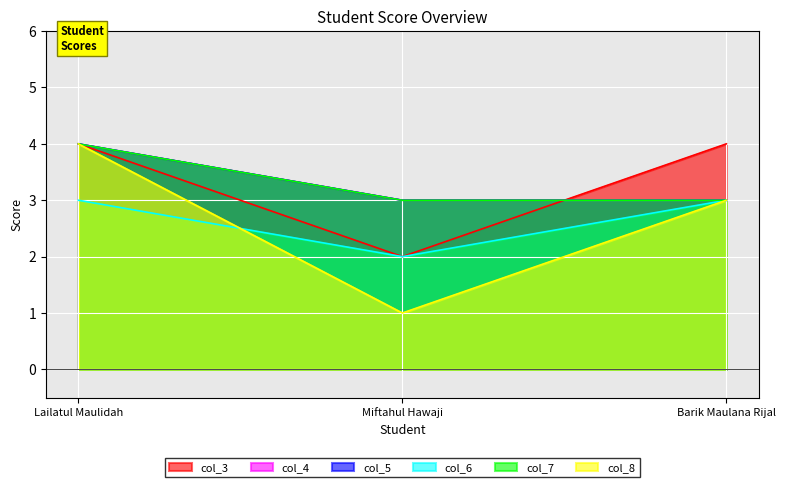

Reading right to left, extract all data points from this chart.

col_3: 4	2	4
col_4: 3	3	4
col_5: 3	3	4
col_6: 3	2	3
col_7: 3	3	4
col_8: 3	1	4